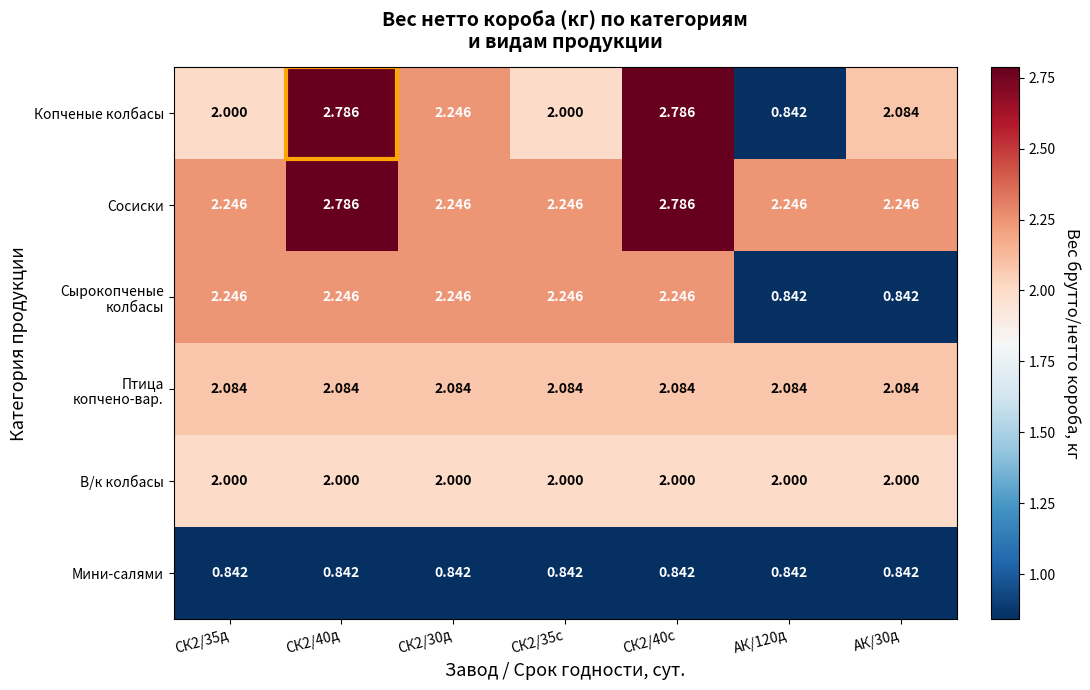

Which series changed the most between СК2/35д and СК2/40д?

Копченые колбасы